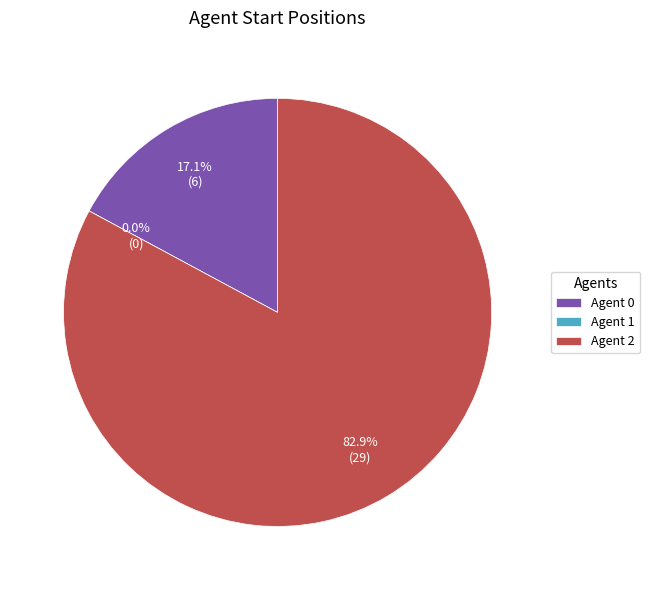

Is the sum of 0 and 2 greater than half?

Yes